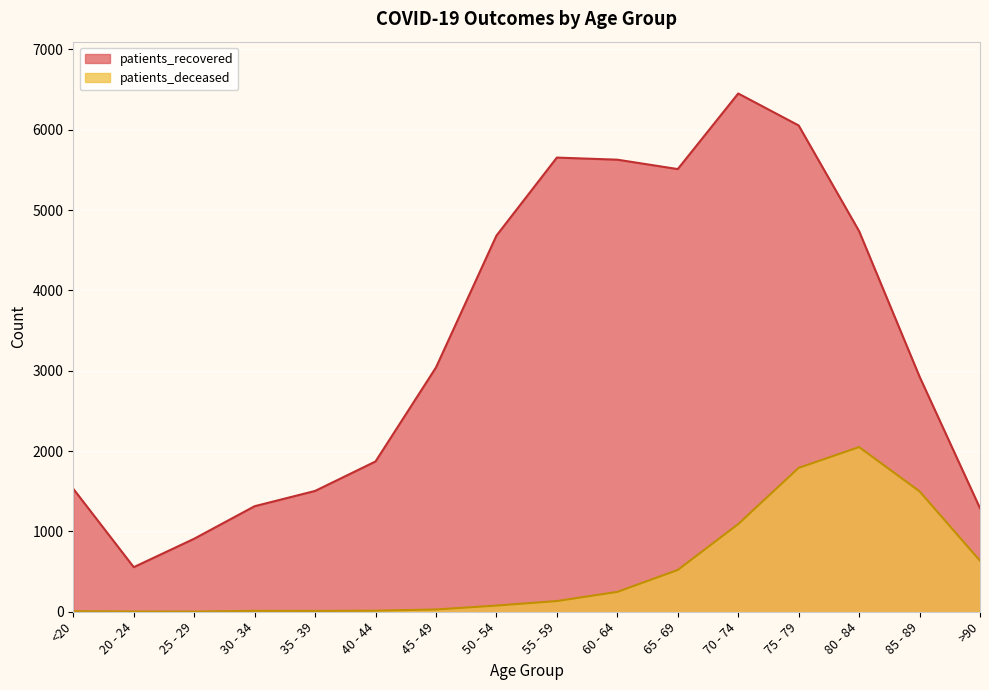

What is the label of the 12th point from the left?

70 - 74